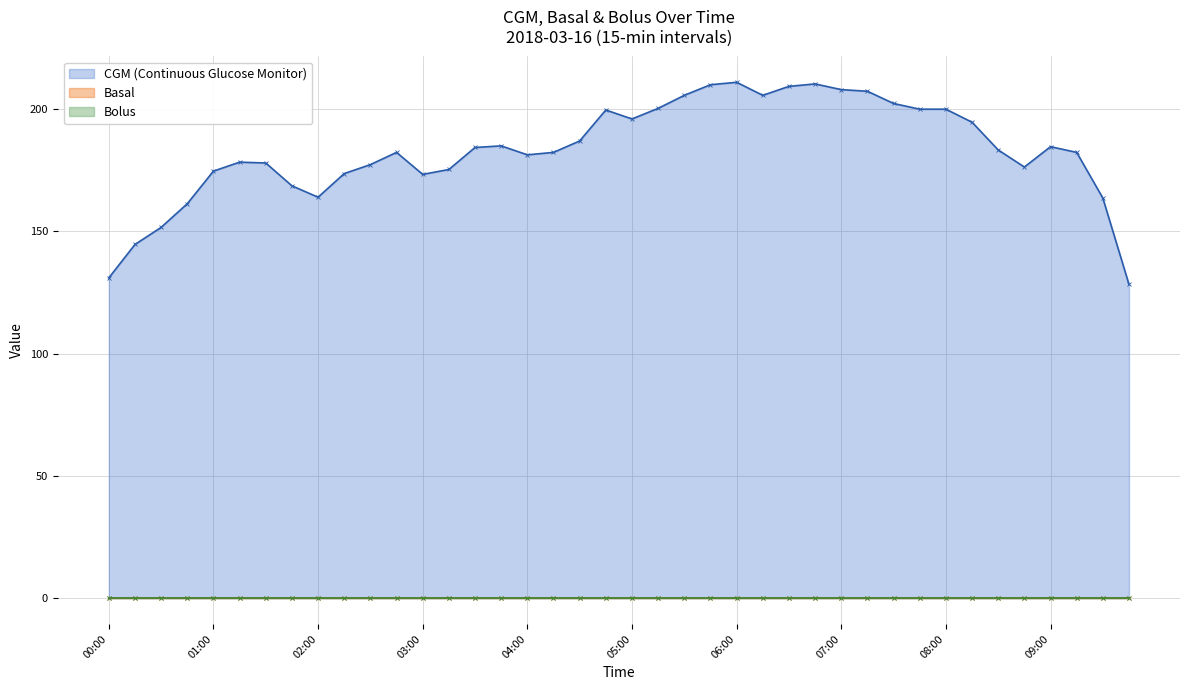

What are all the series names shown in the legend?

CGM (Continuous Glucose Monitor), Basal, Bolus